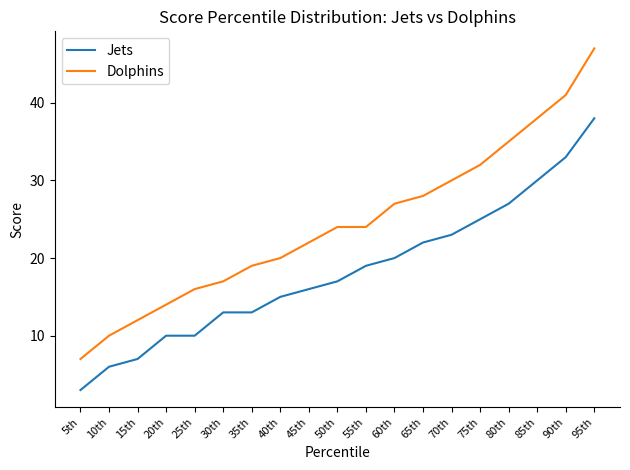

Which category has the highest value in the Jets series?

95th